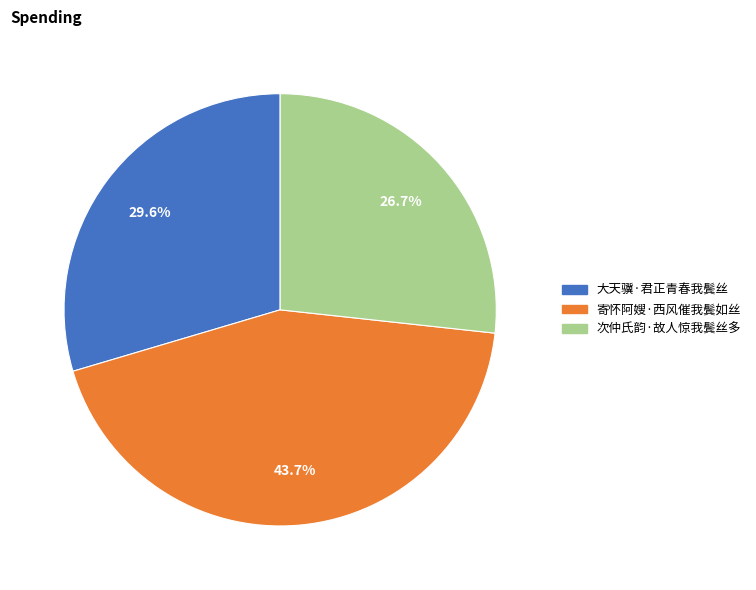

To the nearest percent, what percentage of the pie is 大天骥·君正青春我鬓丝?

30%